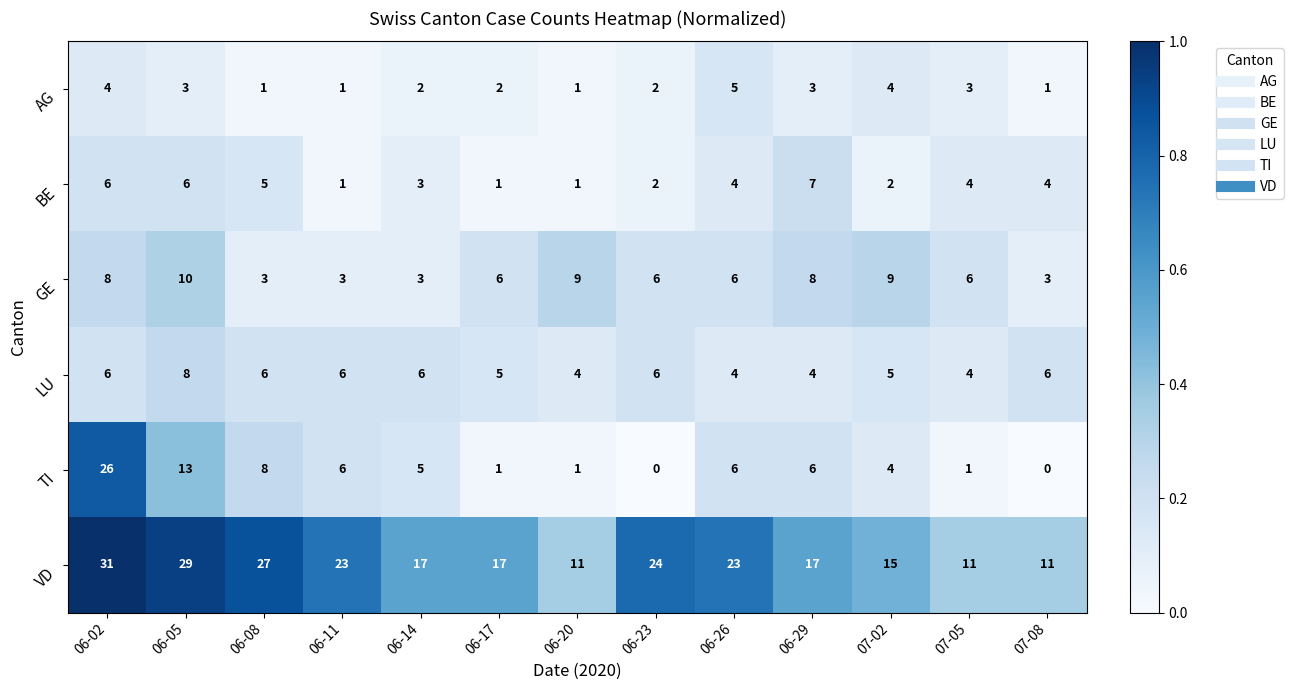

The value of AG at 06-02 is 2. True or false?

False